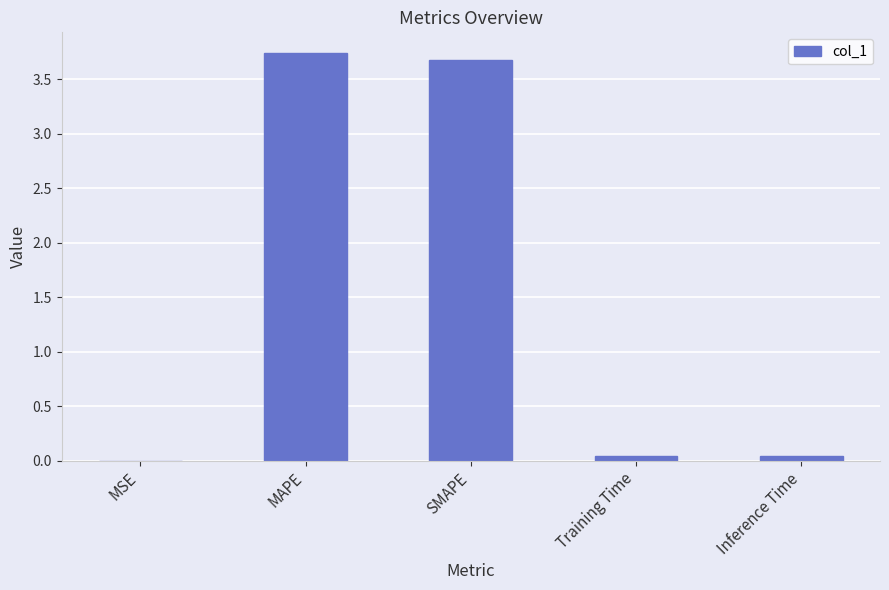

Are the bars horizontal?

No